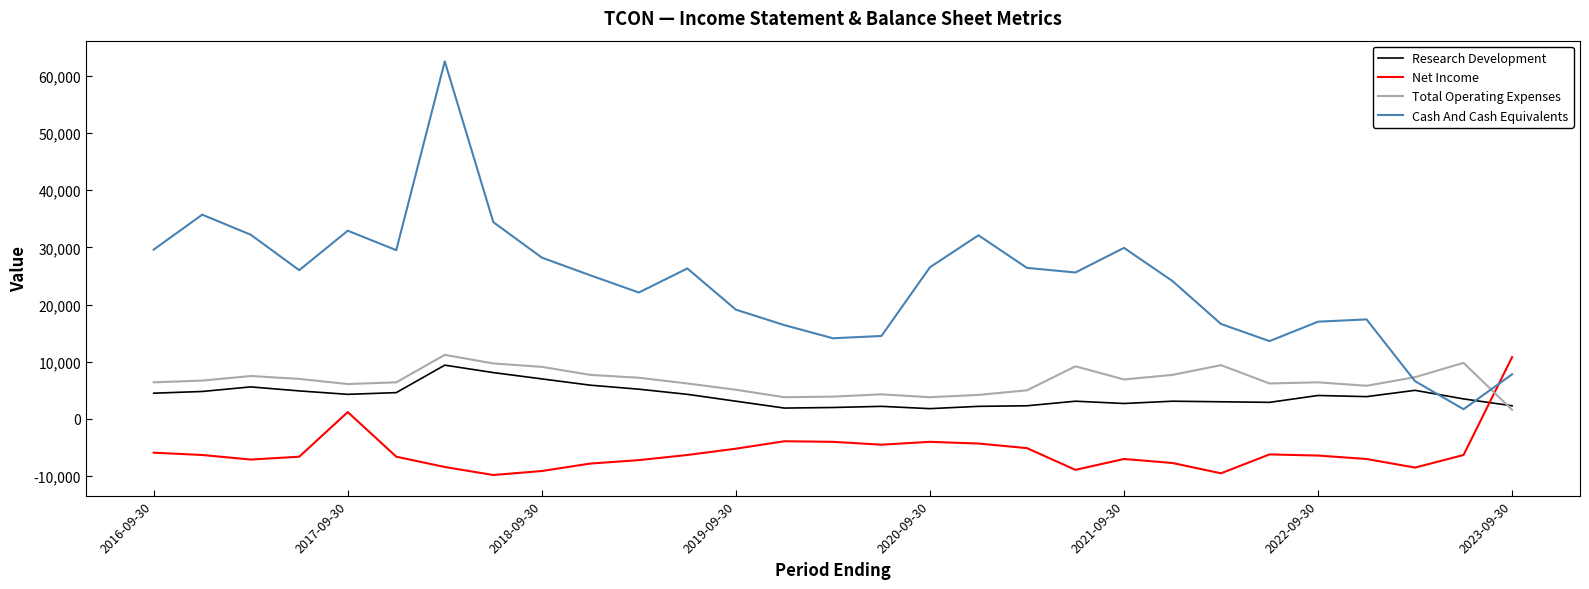

At how many categories does at least one series exceed 59500?

1